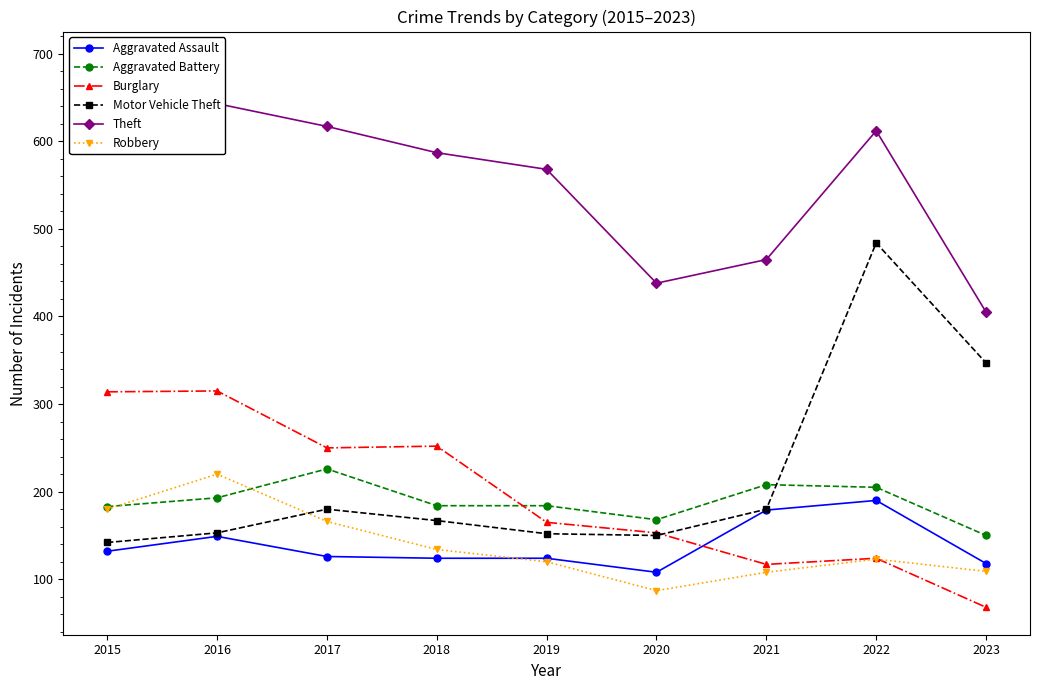

How many interior local valleys does the Aggravated Battery series have?

1